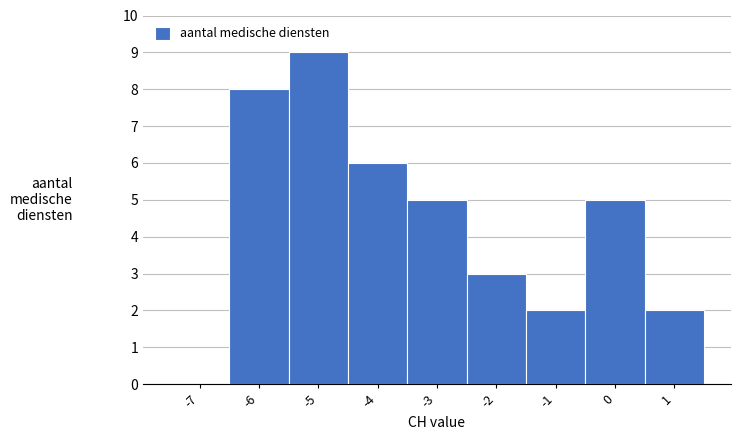

Reading right to left, list all the values displayed in this chart.

1=2	0=5	-1=2	-2=3	-3=5	-4=6	-5=9	-6=8	-7=0